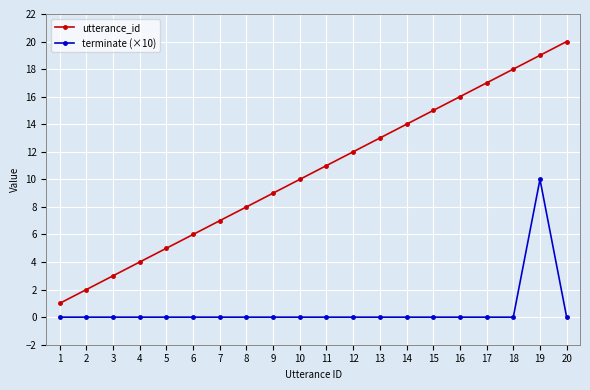

True or false: terminate (×10) has a value of 4 at 16.

False